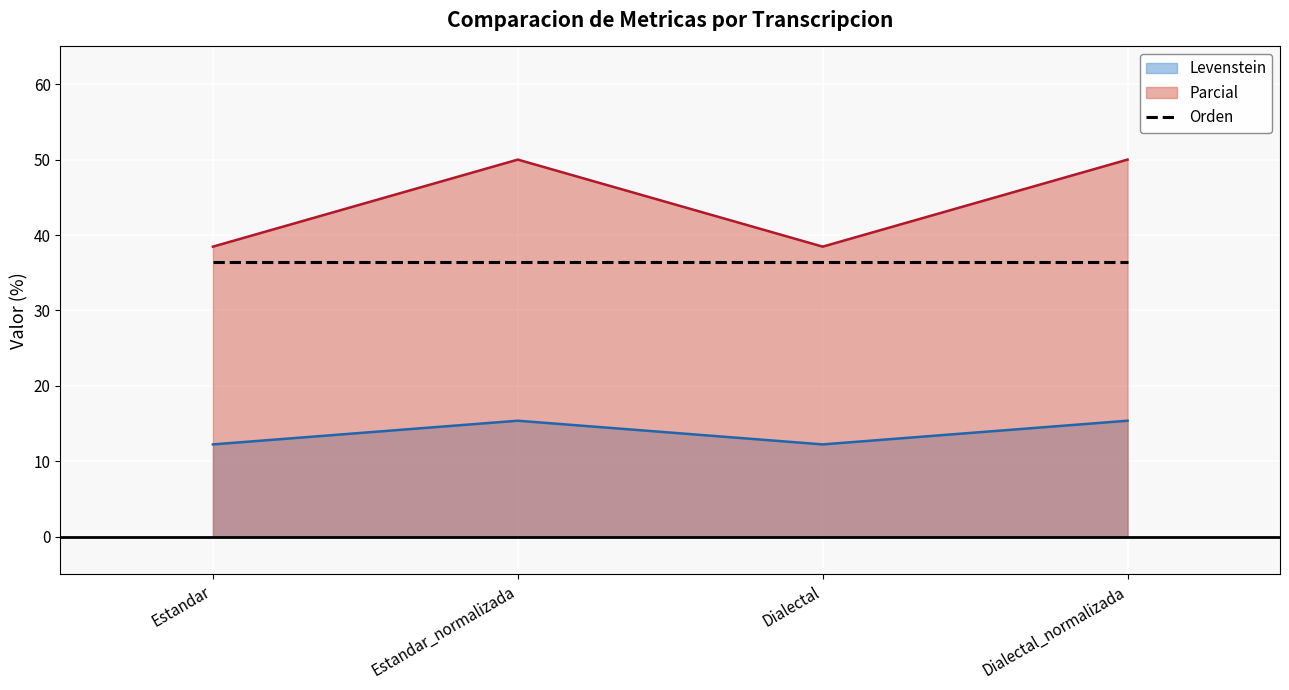

What is the label of the 4th point from the left?

Dialectal_normalizada